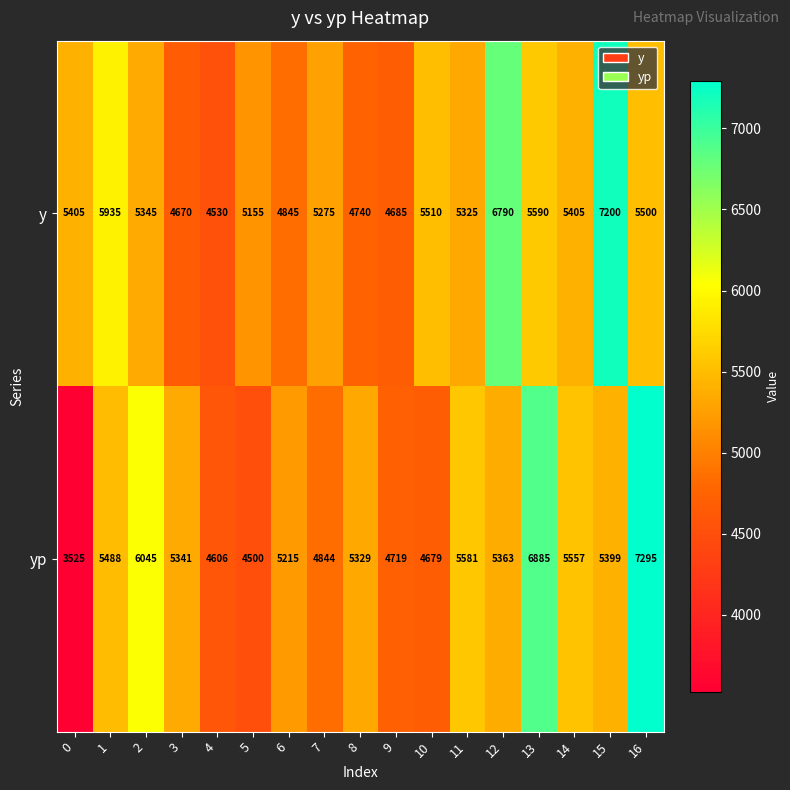

How many series are shown in this chart?

2